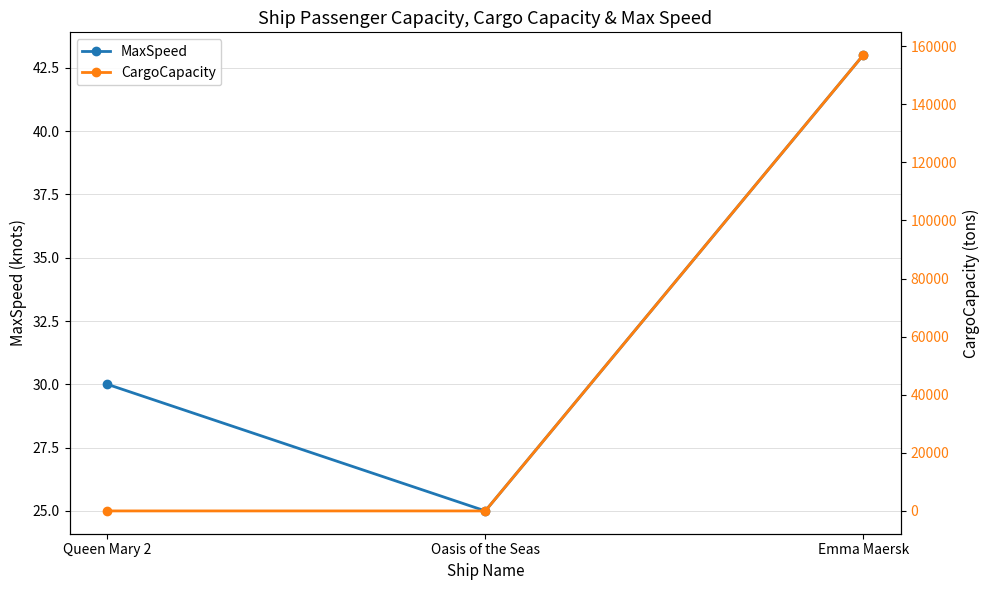

What is the difference between the maximum and minimum values in the MaxSpeed series?

18